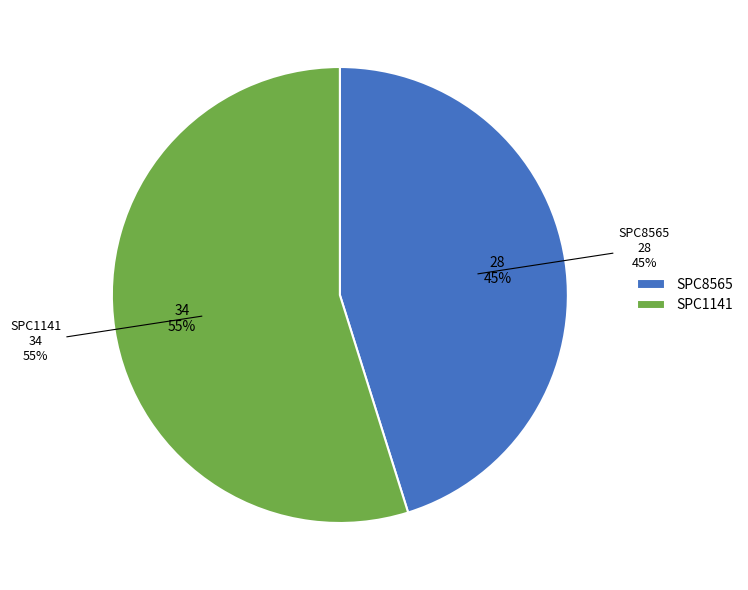

What percentage is NOT represented by SPC8565?

54.8%